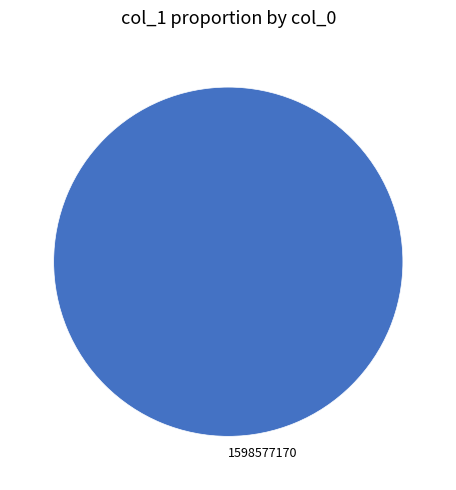

Rank the categories by value from lowest to highest.

1598577170